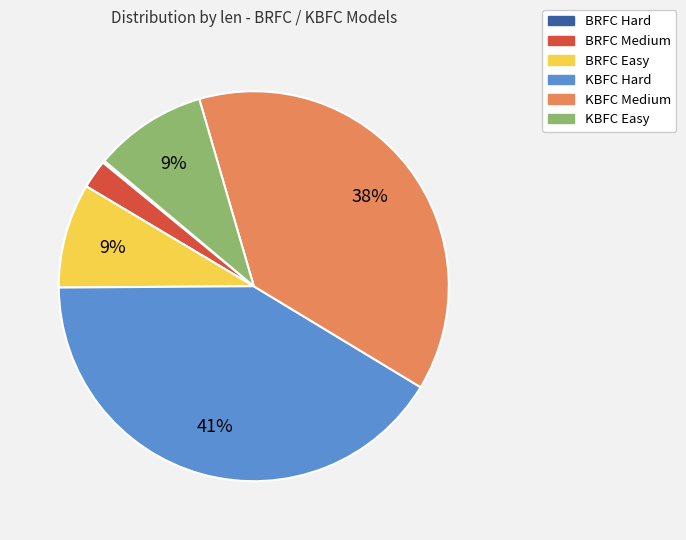

To the nearest percent, what percentage of the pie is BRFC Medium?

2%